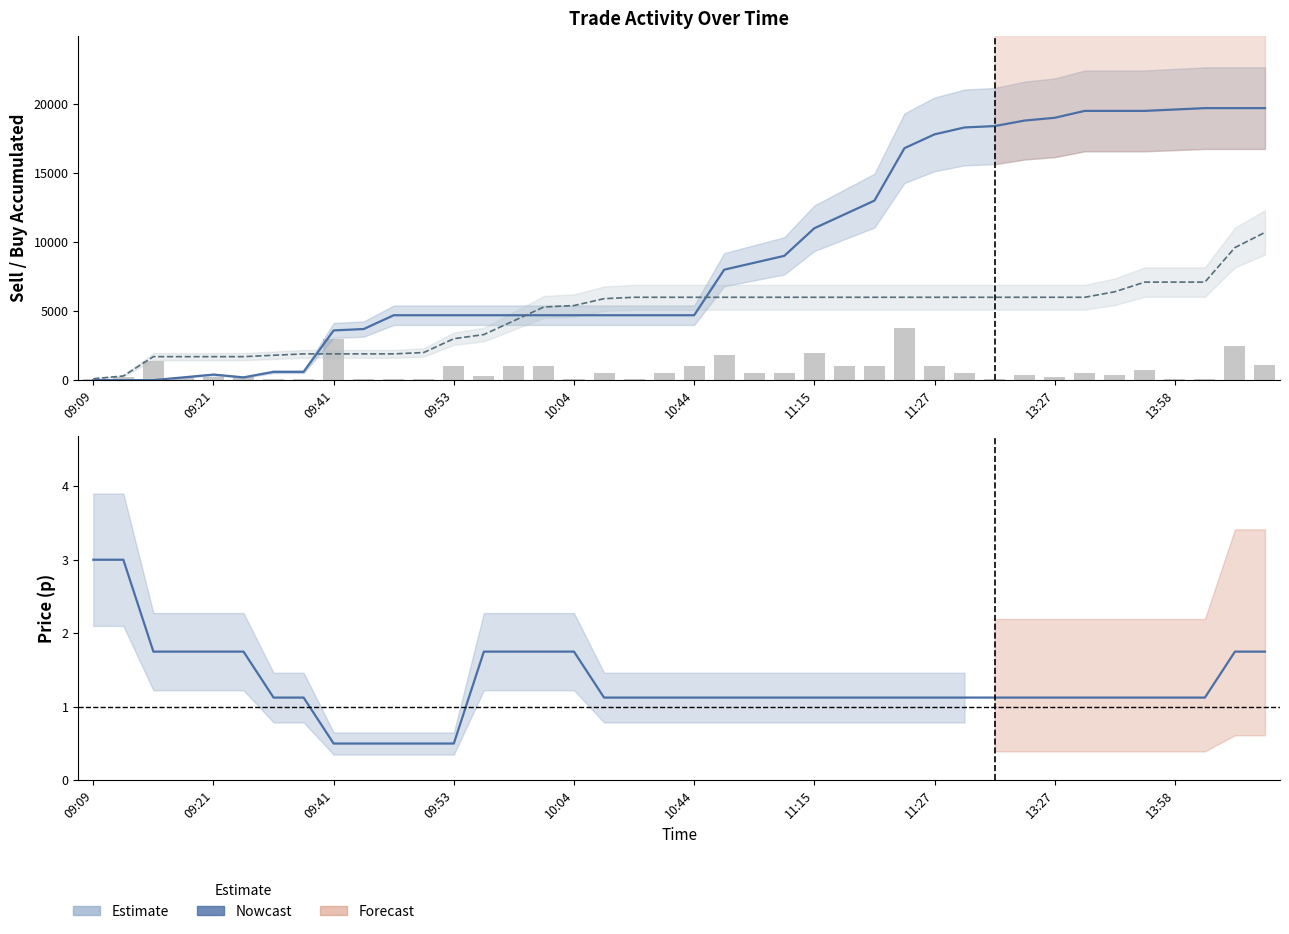

What is the total value across all series at 13:58?

26801.1